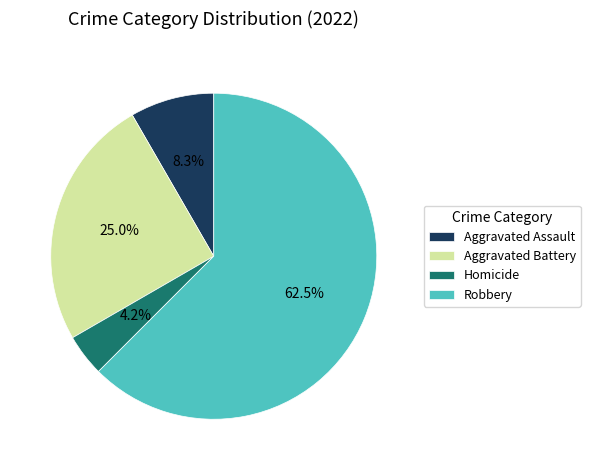

Between Homicide and Robbery, which is larger?

Robbery